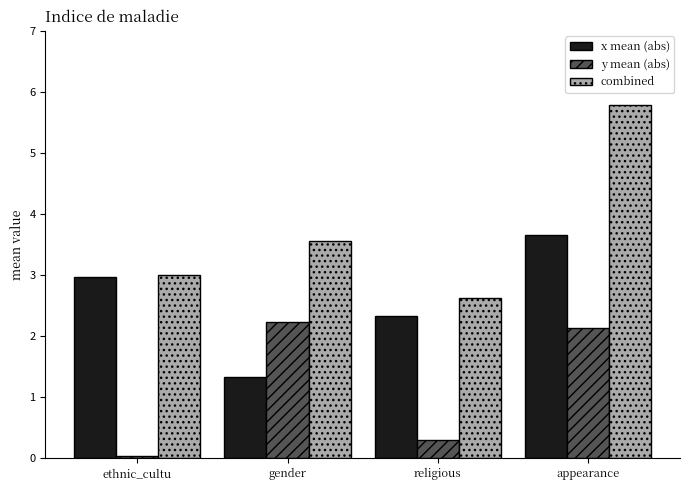

What is the label of the 2nd bar from the right?

religious